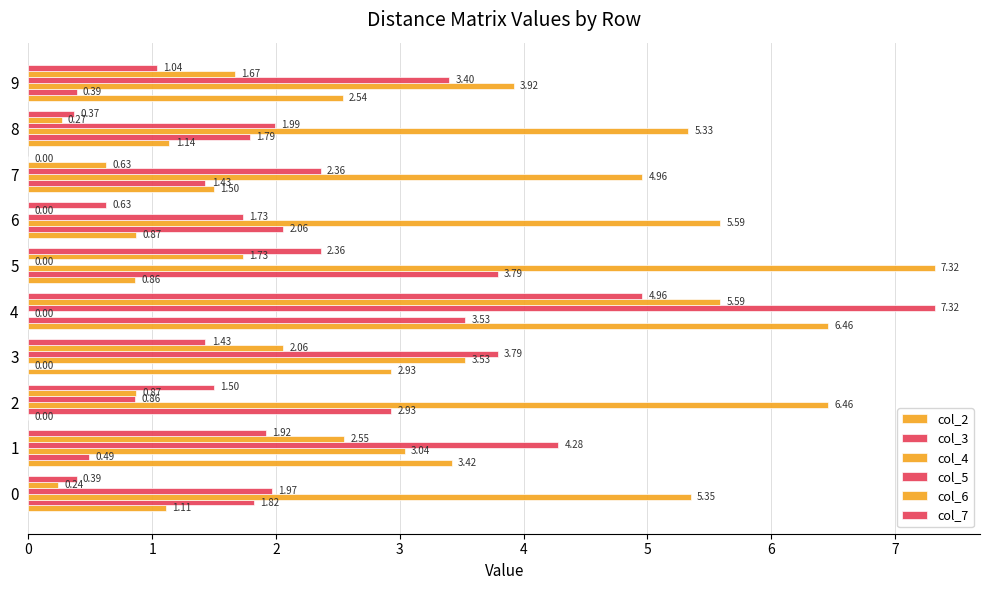

Between 4 and 2, which is larger?

4